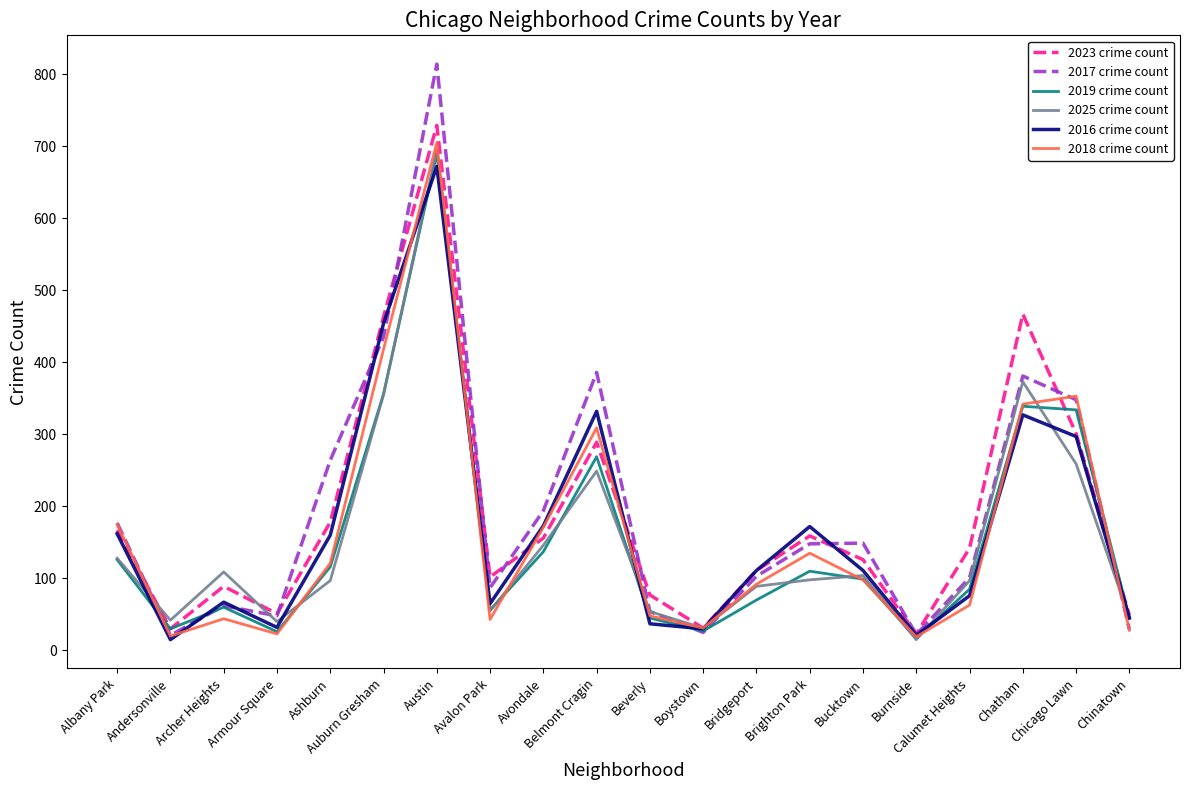

What is the sum of all 2023 crime count values?

3740